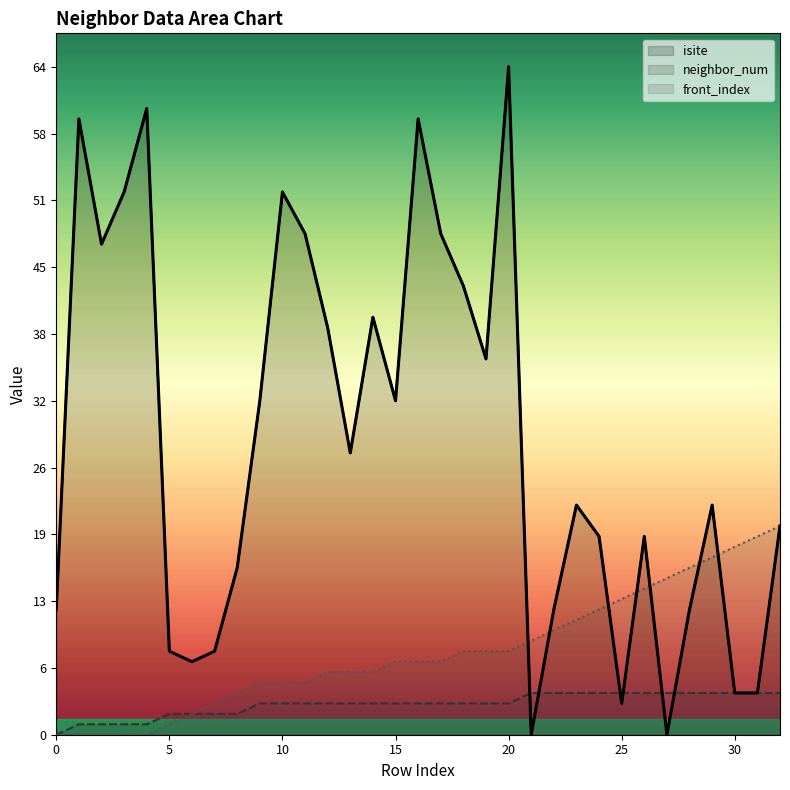

What is the sum of all isite values?

926